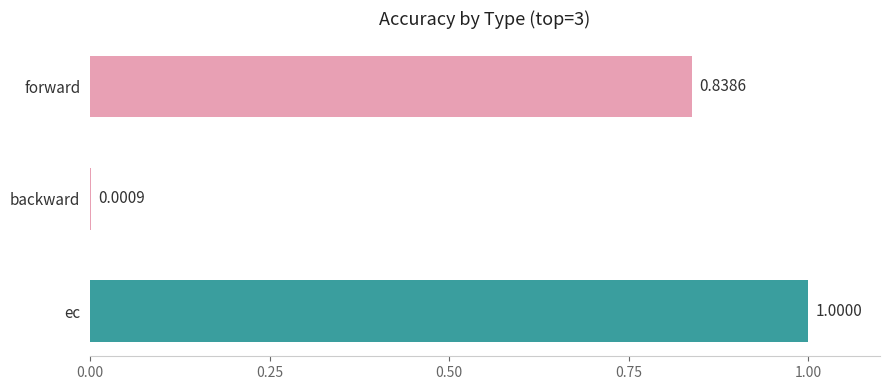

Which category has the highest value across all series?

ec